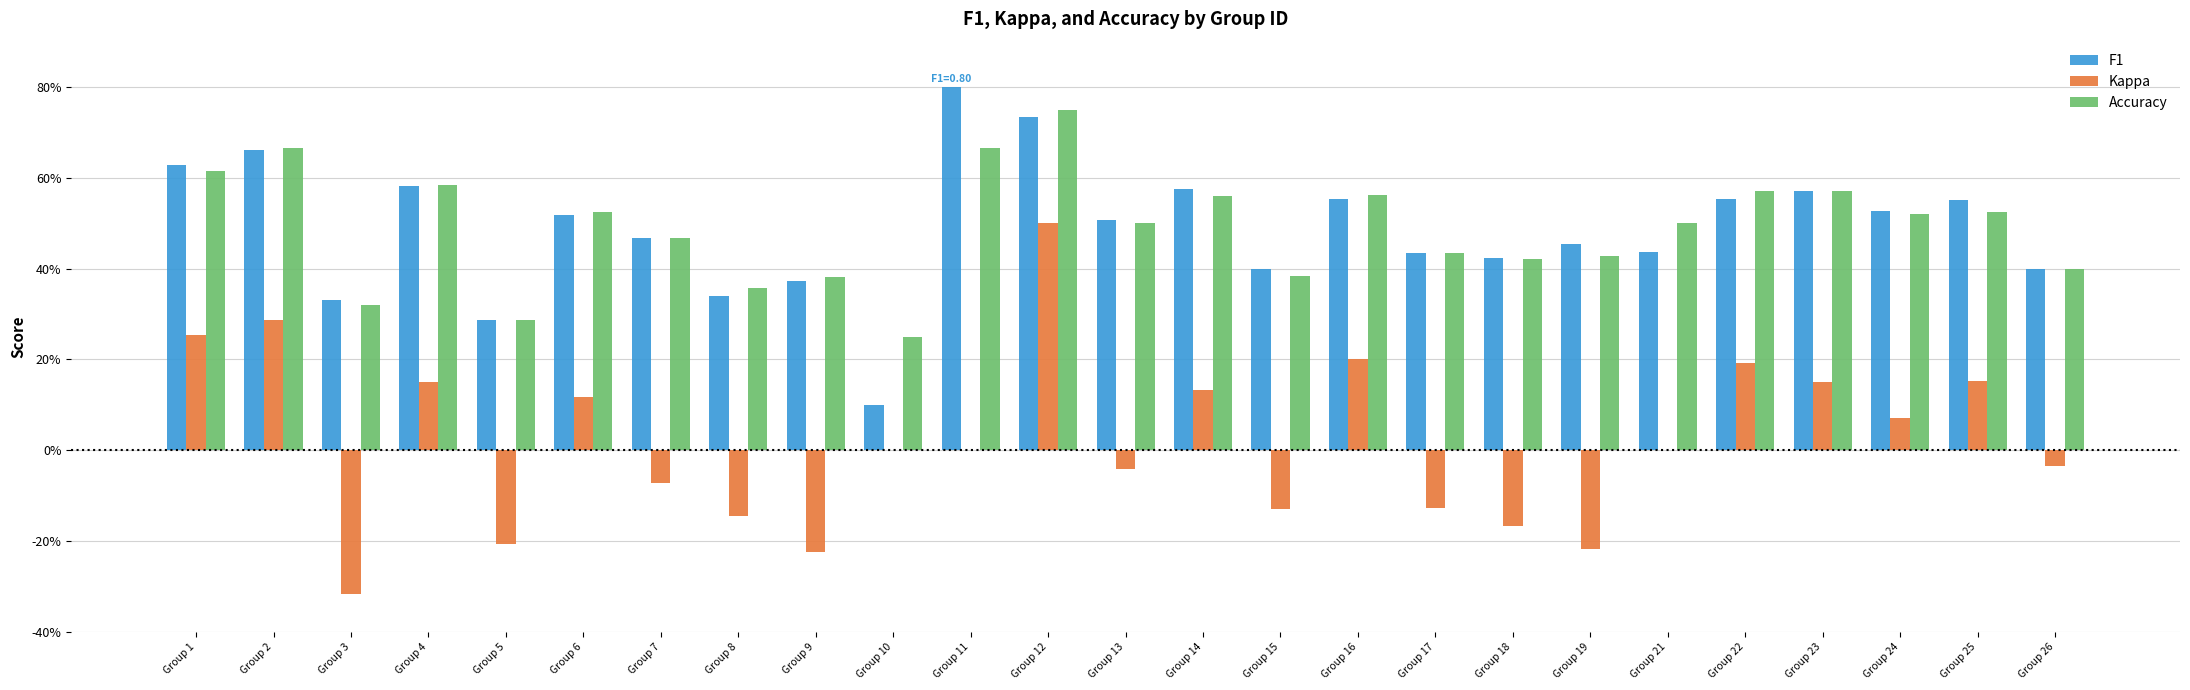

Are the bars horizontal?

No